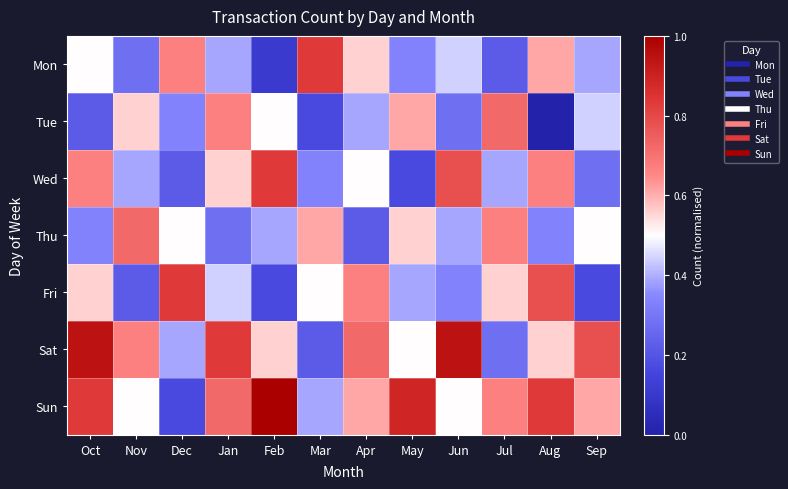

Which series has the largest range (max minus min)?

Sun